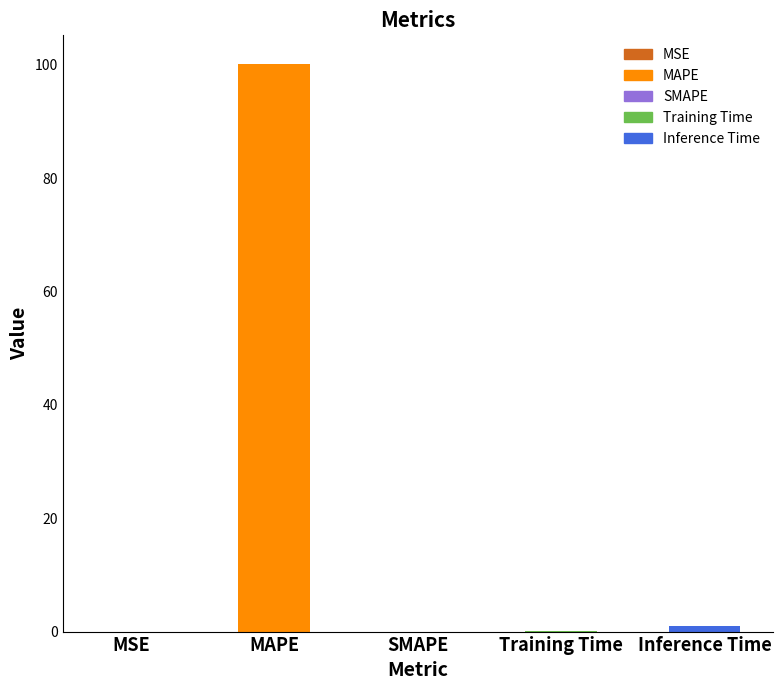

At which label is the value closest to 50?

Inference Time